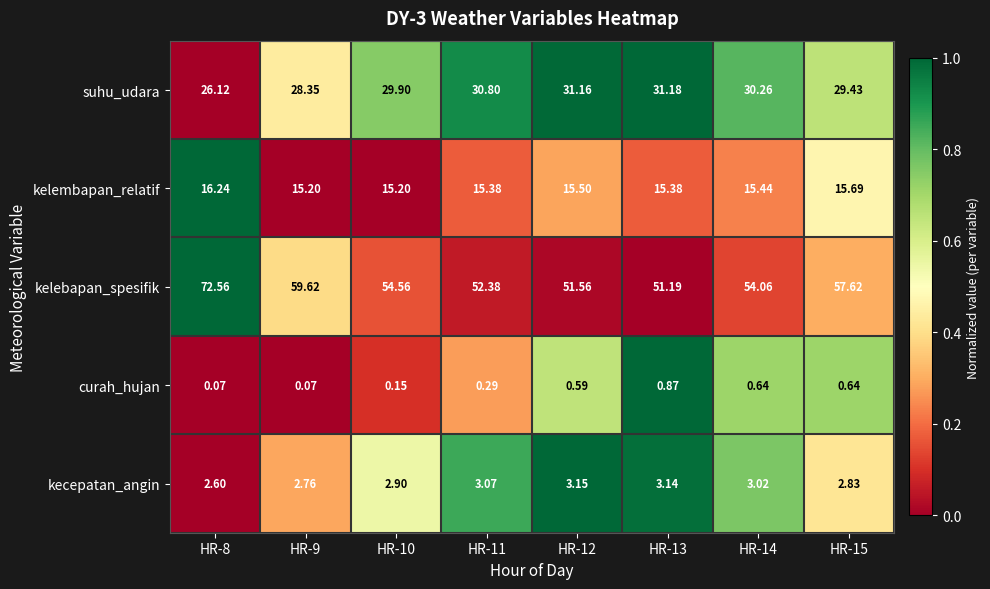

Which series has the largest total across all categories?

kelebapan_spesifik